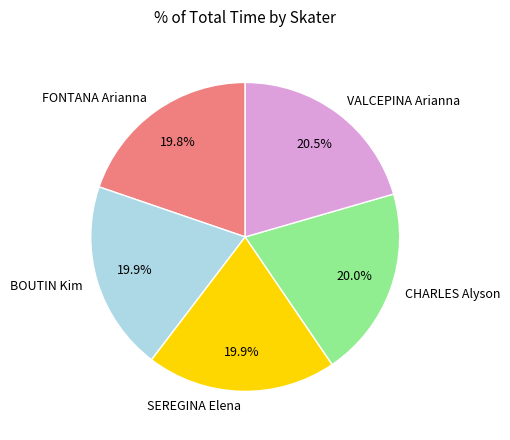

What portion of the pie excludes SEREGINA Elena?

80.1%